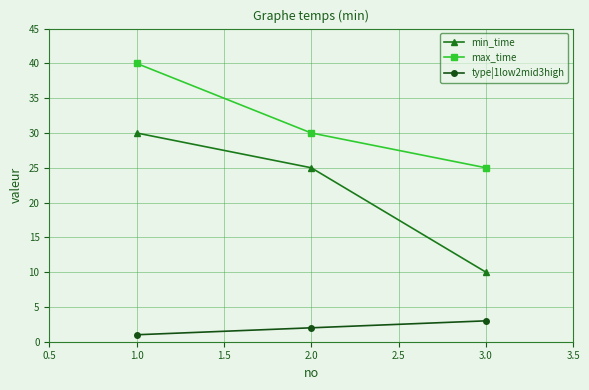

What is the total value across all series at 1.0?

71